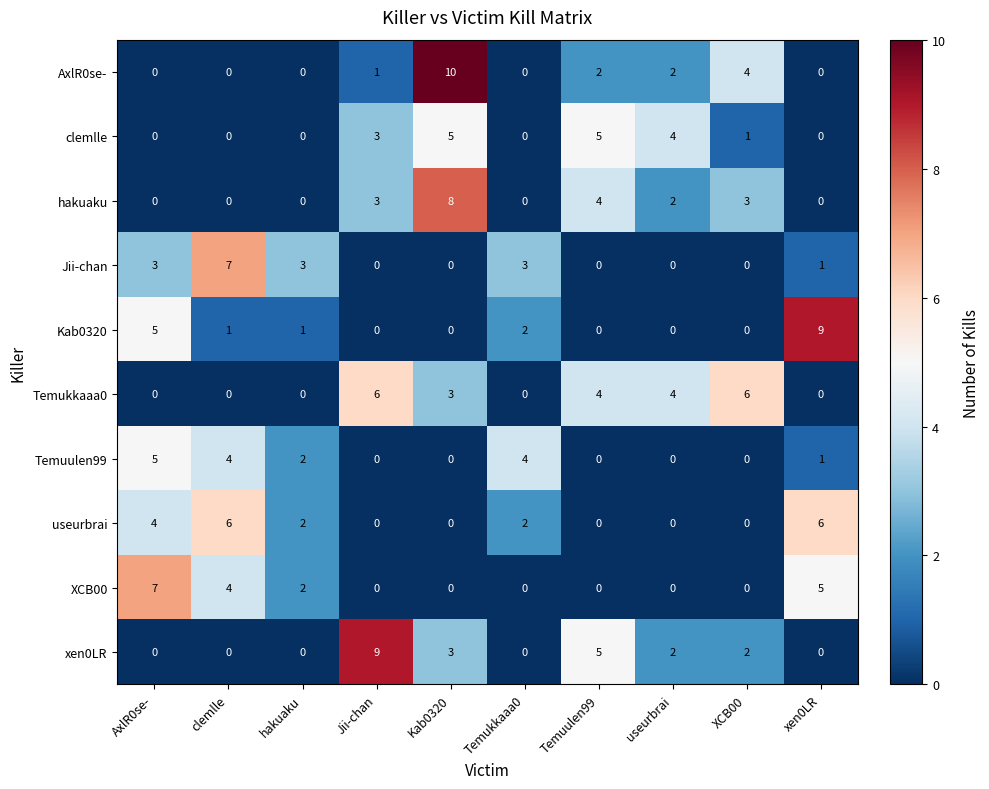

Which category has the highest value in the xen0LR series?

Jii-chan